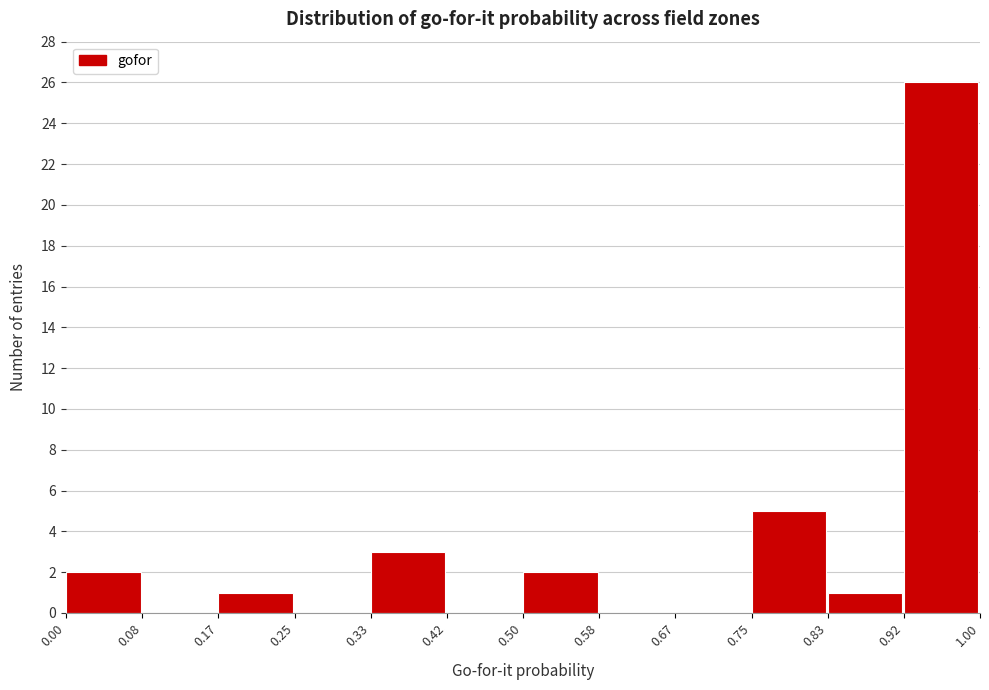

Reading left to right, transcribe this chart: for each bar, give the range it covers on the x-axis and its height. The values are not printed on the chart, so give them approximately, as read against the axis.

0.00 to 0.08: 2
0.08 to 0.17: 0
0.17 to 0.25: 1
0.25 to 0.33: 0
0.33 to 0.42: 3
0.42 to 0.50: 0
0.50 to 0.58: 2
0.58 to 0.67: 0
0.67 to 0.75: 0
0.75 to 0.83: 5
0.83 to 0.92: 1
0.92 to 1.00: 26